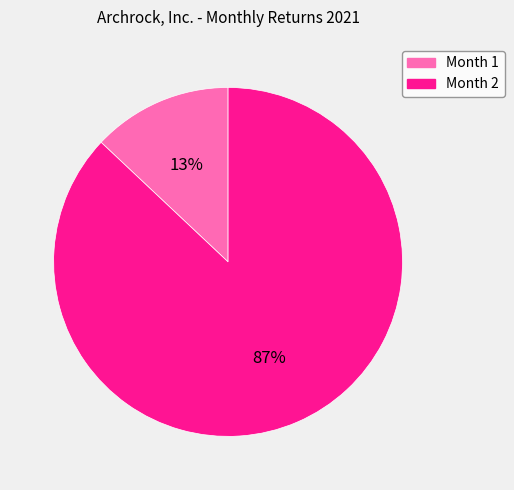

To the nearest percent, what is the difference between the largest and smallest slice percentages?

74%